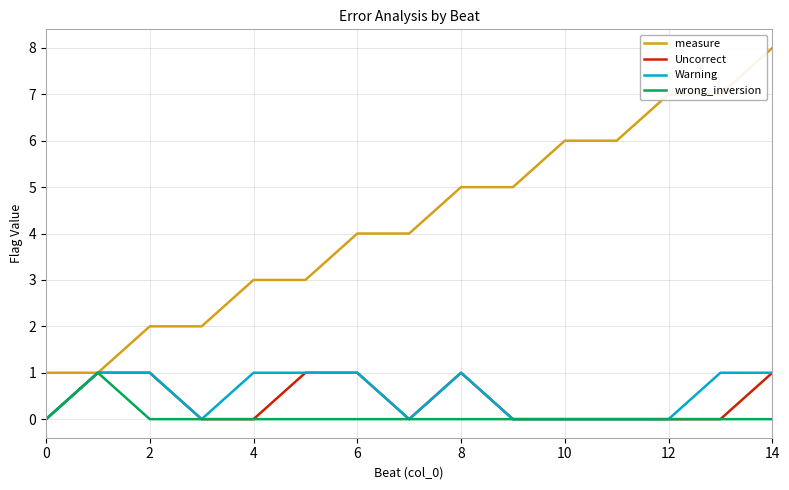

Which series has the largest total across all categories?

measure